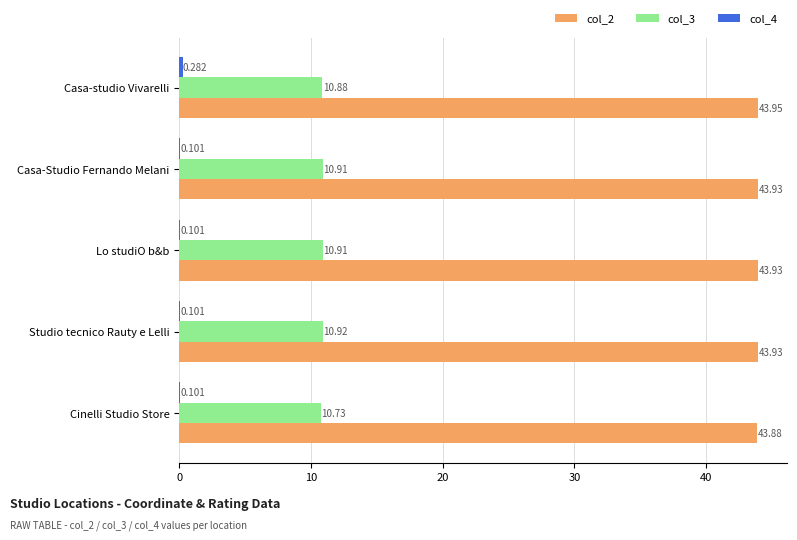

At which label is col_2 closest to 43?

Cinelli Studio Store